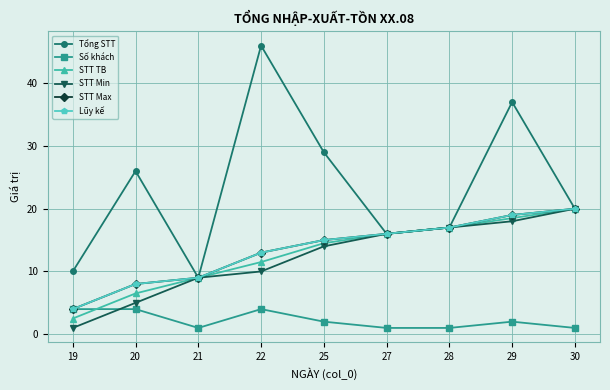

What is the difference between the Tổng STT values at 22 and 21?

37.0